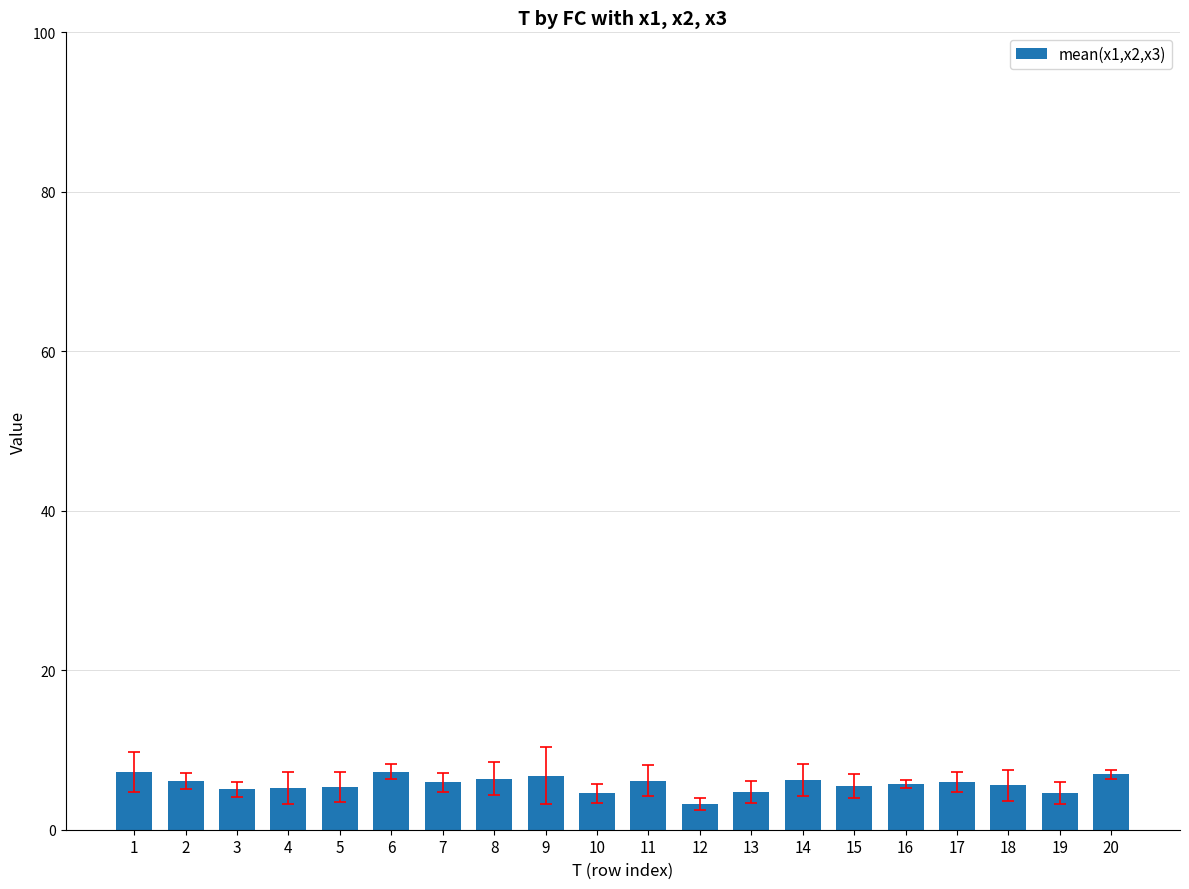

What is the minimum value shown in the chart?

3.2